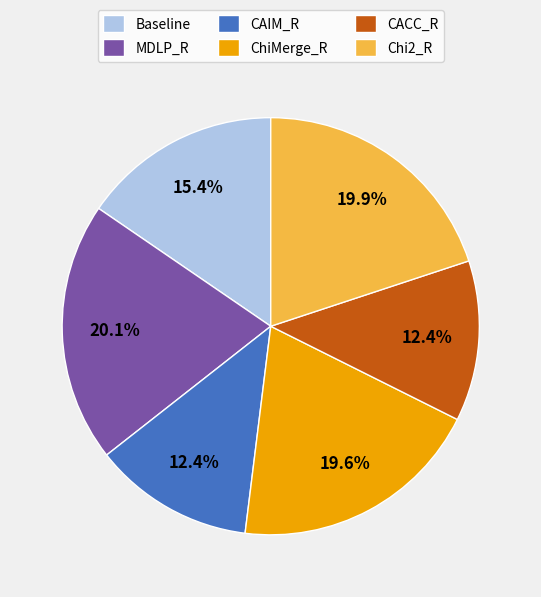

What percentage is the ChiMerge_R slice, to the nearest percent?

20%